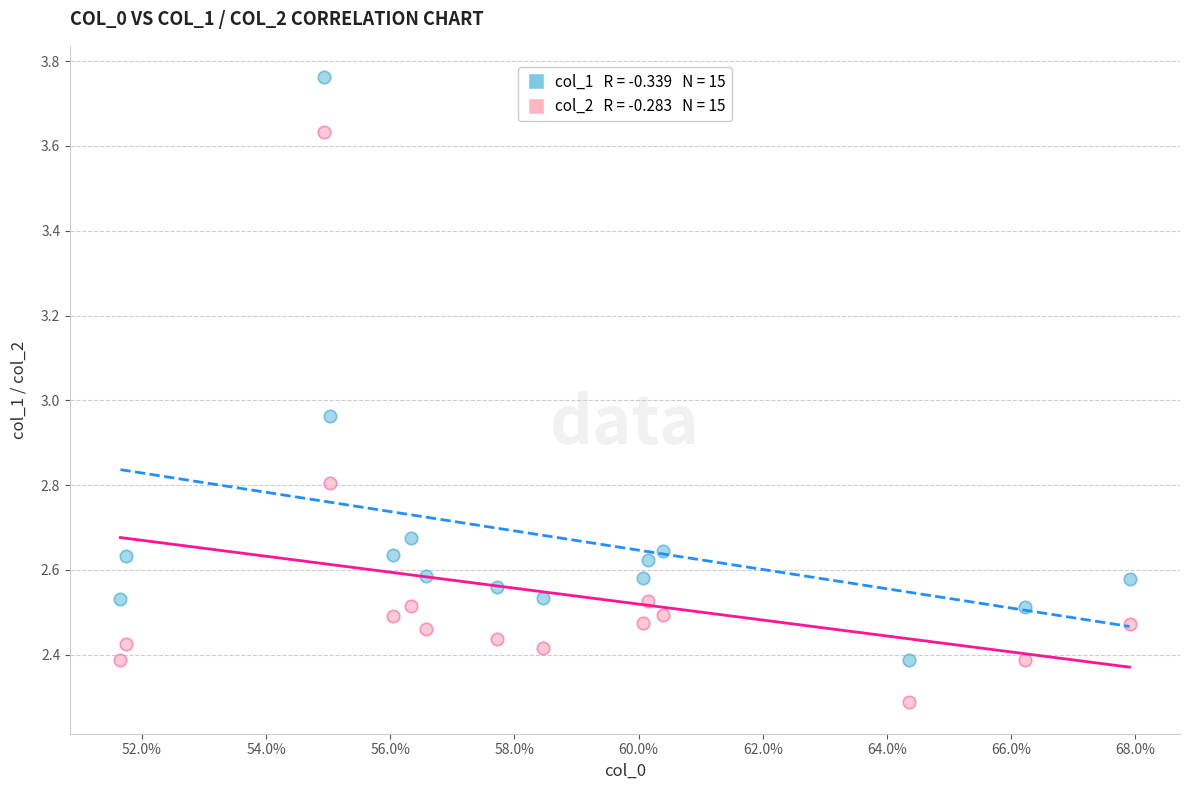

Across all data points, what is the range of Y values (max minus min)?

1.5